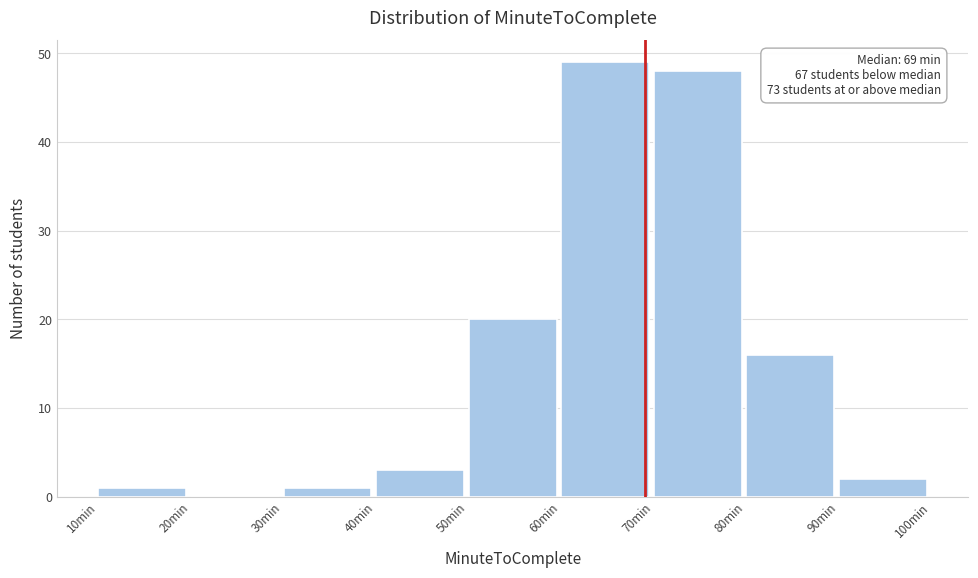

Over which range of the x-axis is the bar tallest?

60 to 70